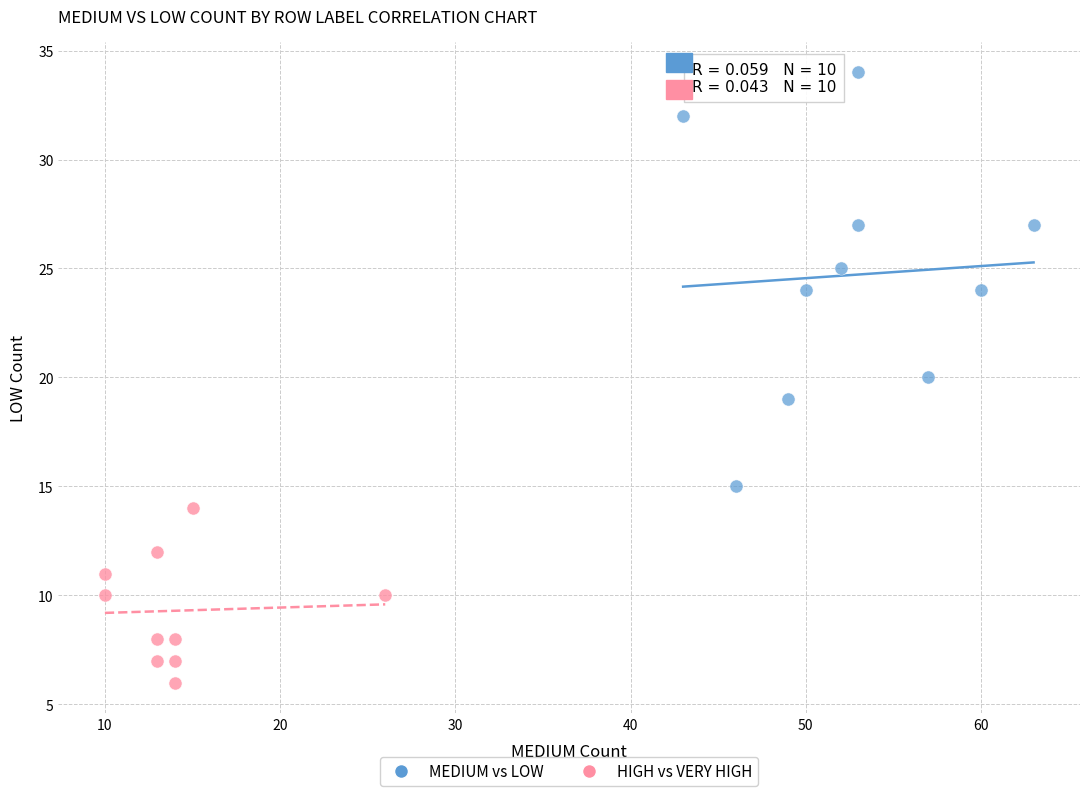

Which series reaches the minimum Y coordinate?

HIGH vs VERY HIGH